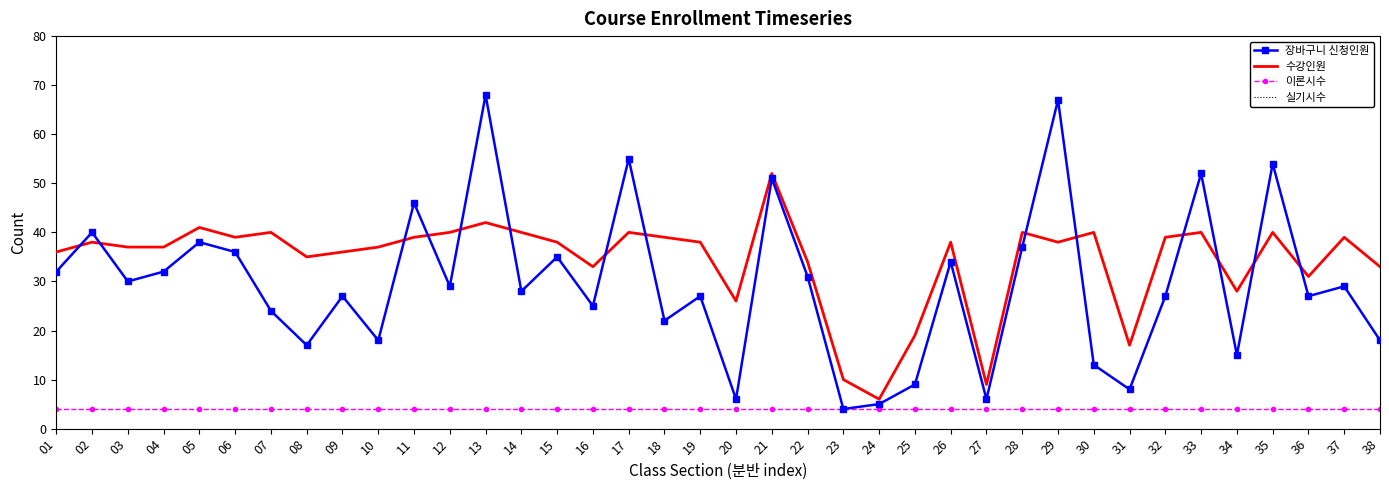

Read the 장바구니 신청인원 value at 29, to the nearest 10.

70